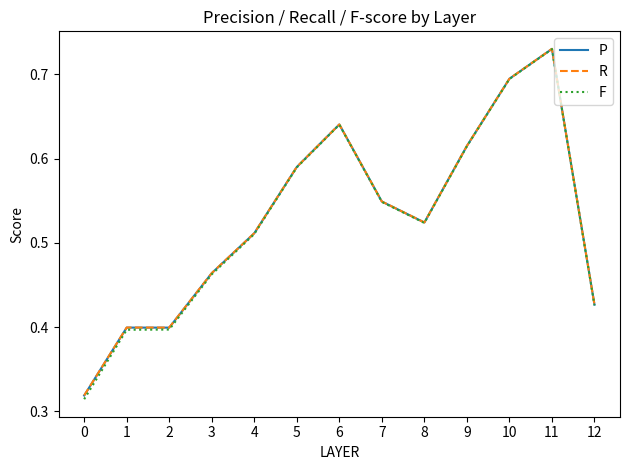

Which series changed the most between 9 and 10?

F